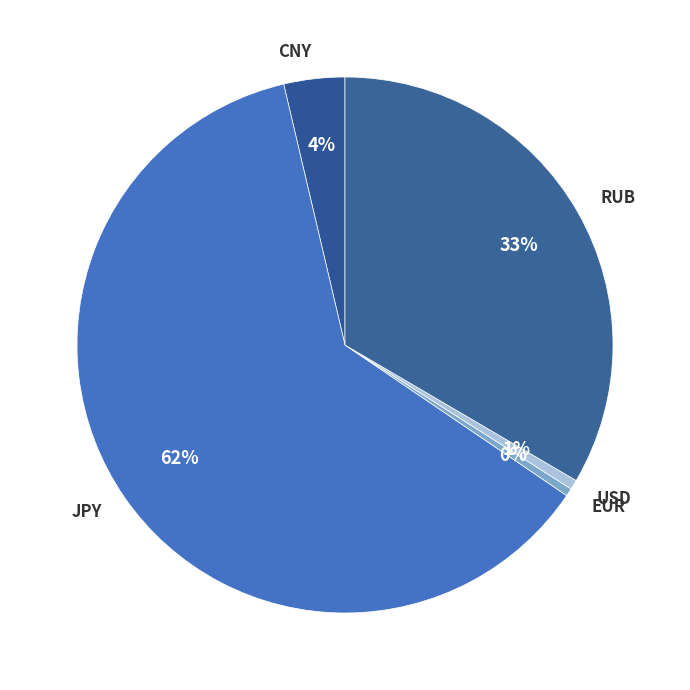

Count the number of slices in the pie.

5